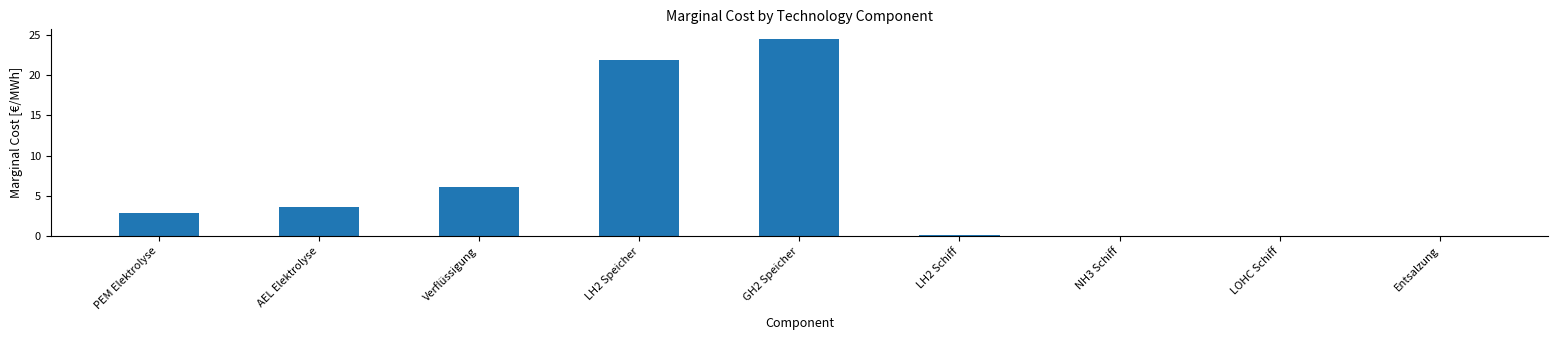

Count the number of categories in the chart.

9